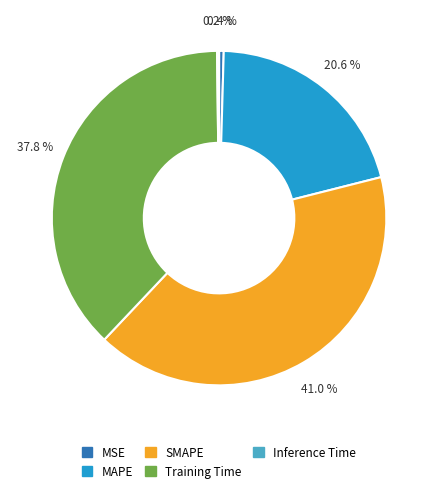

What percentage is the MAPE slice, to the nearest percent?

21%